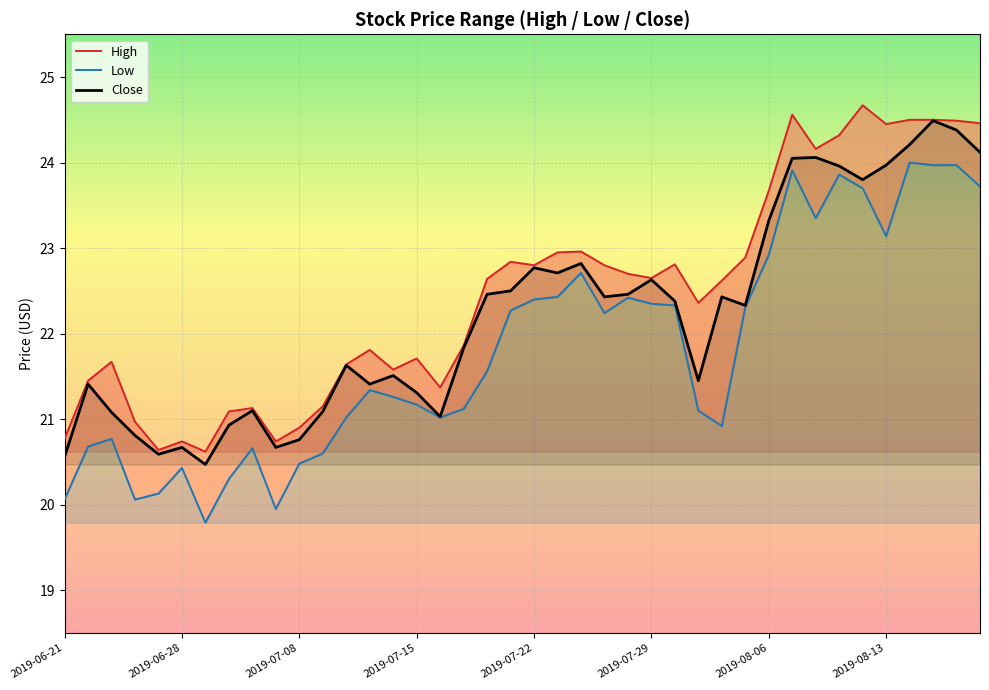

The Close series shows 11.9 at 29. True or false?

False